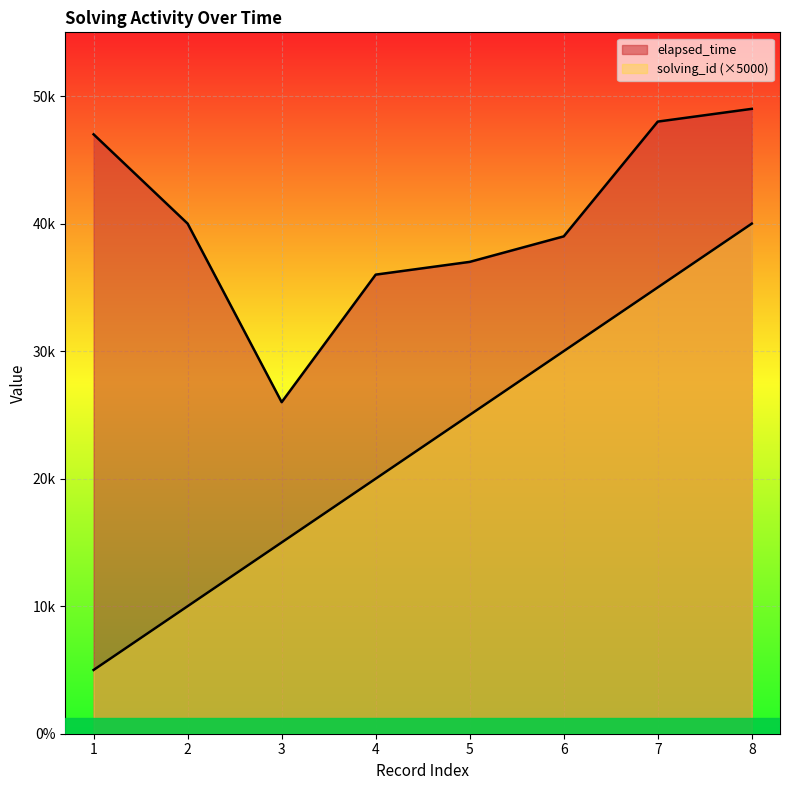

Is the value of solving_id at 3 greater than the value of elapsed_time at 7?

No